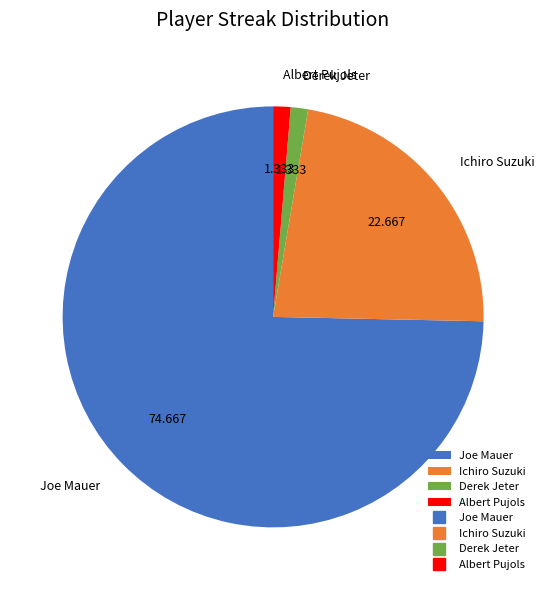

Is the sum of Joe Mauer and Albert Pujols greater than half?

Yes